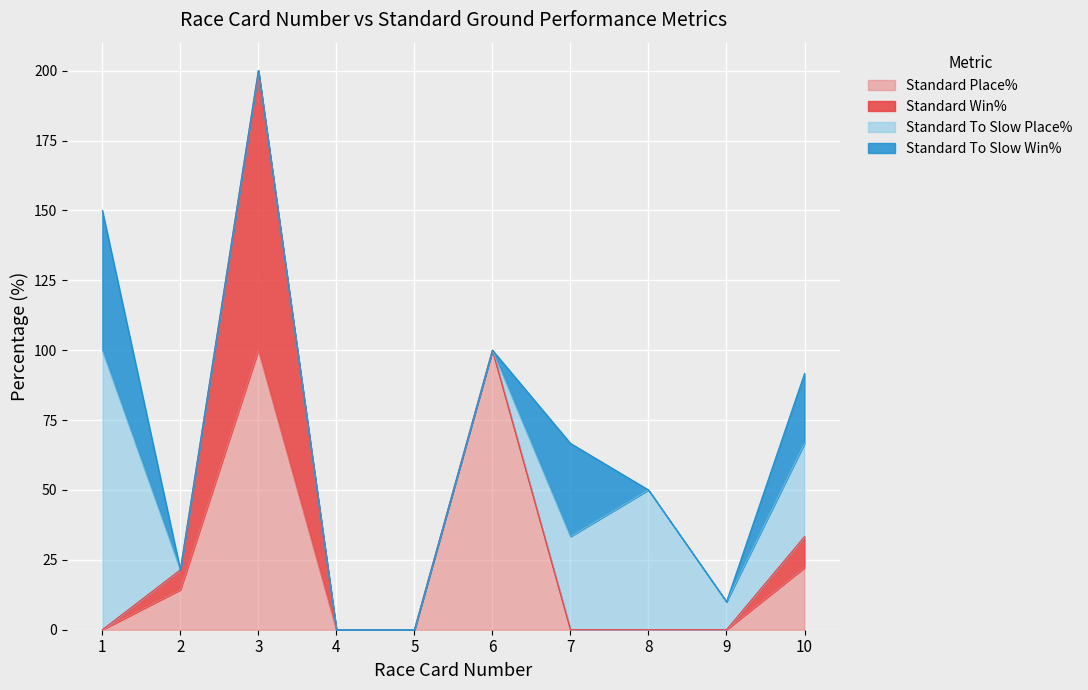

Where is the first local maximum for Standard To Slow Win%?

7